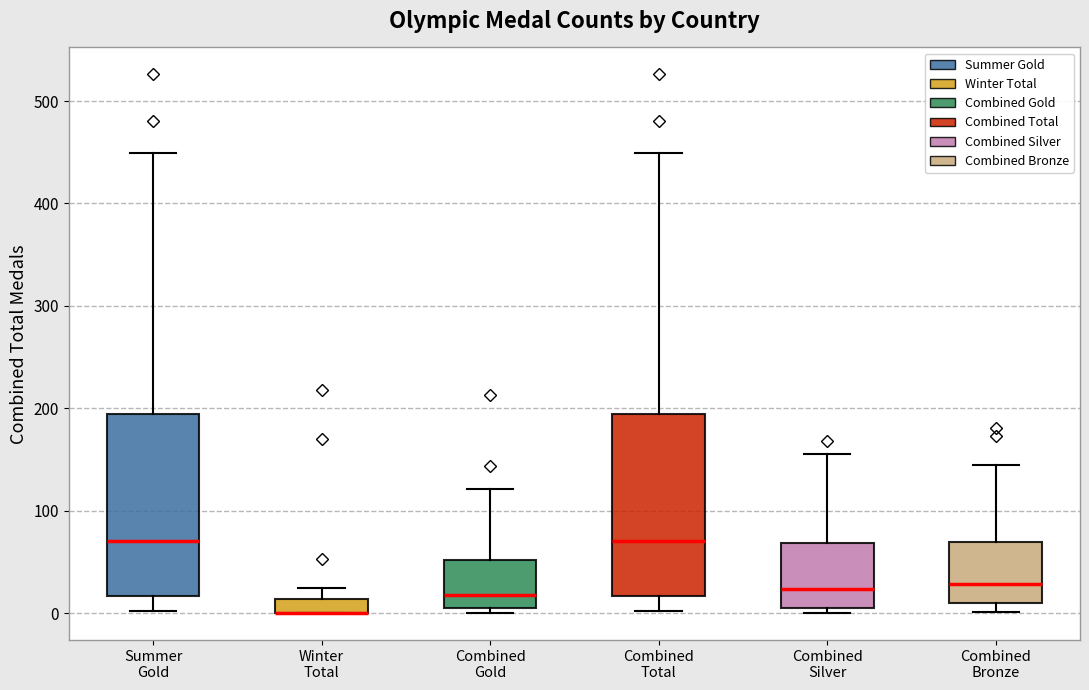

Where does the upper whisker of the box for Combined Silver end on the y-axis? The values are not printed on the chart, so give them approximately, as read against the axis.

160